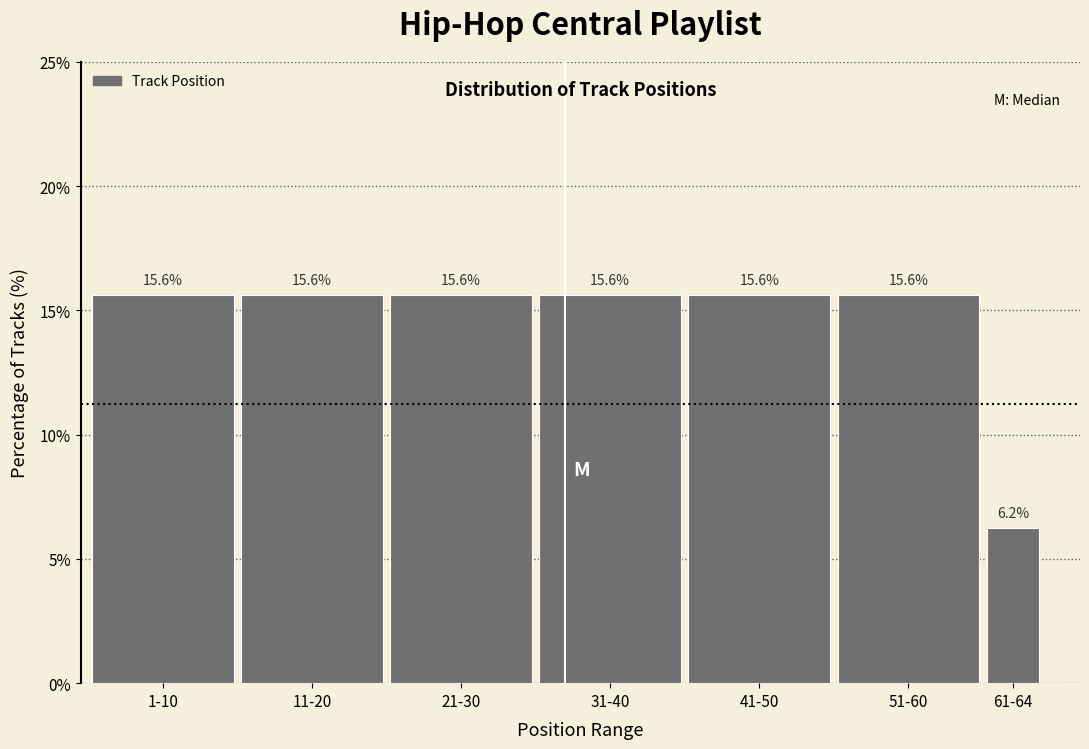

What is the ratio of the value at 21-30 to the value at 1-10?

1.0